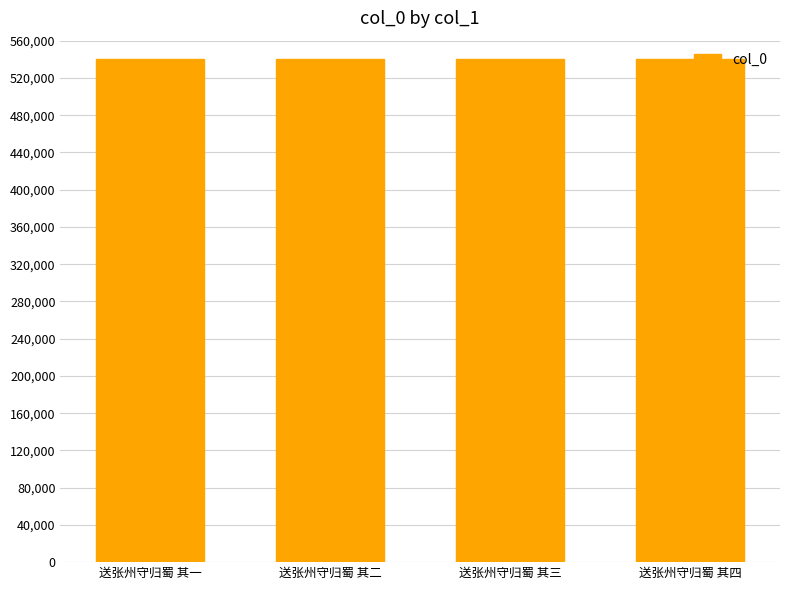

What is the maximum value shown in the chart?

539983